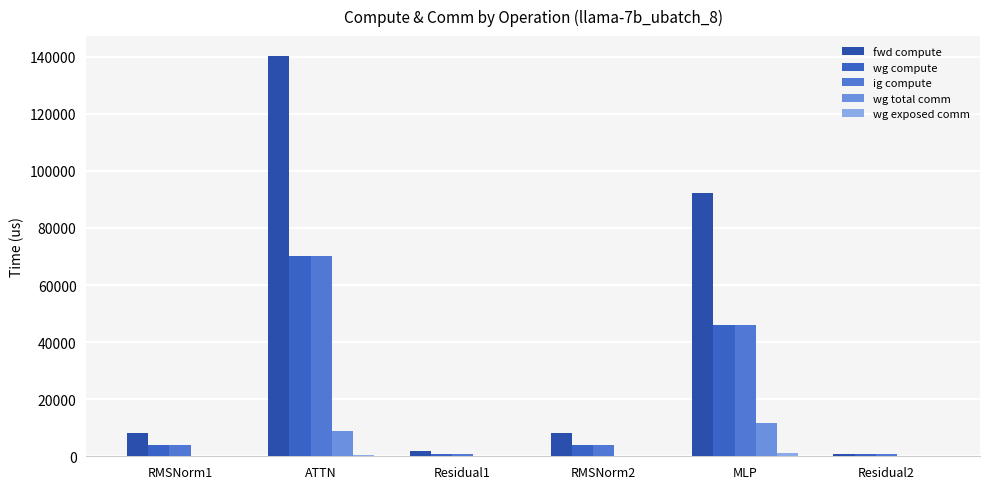

What is the difference between the highest and lowest values at RMSNorm2?

8252.9